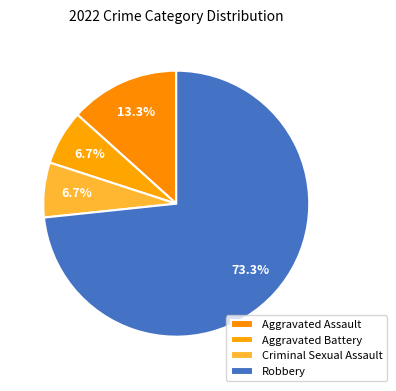

What is the ratio of the value at Aggravated Battery to the value at Aggravated Assault?

0.5